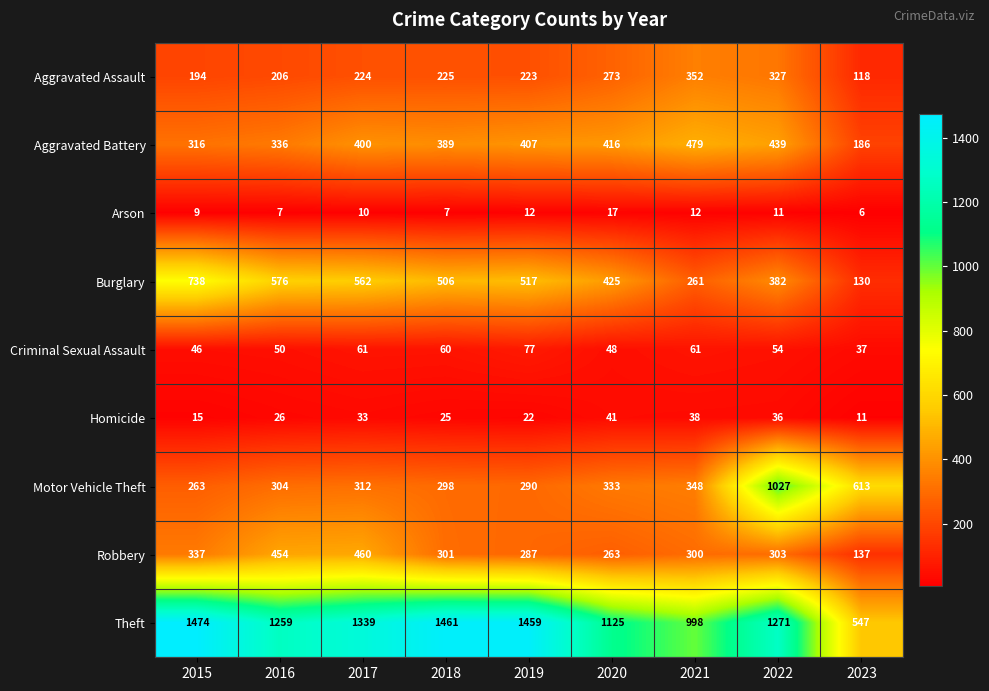

The value of Criminal Sexual Assault at 2018 is 60. True or false?

True